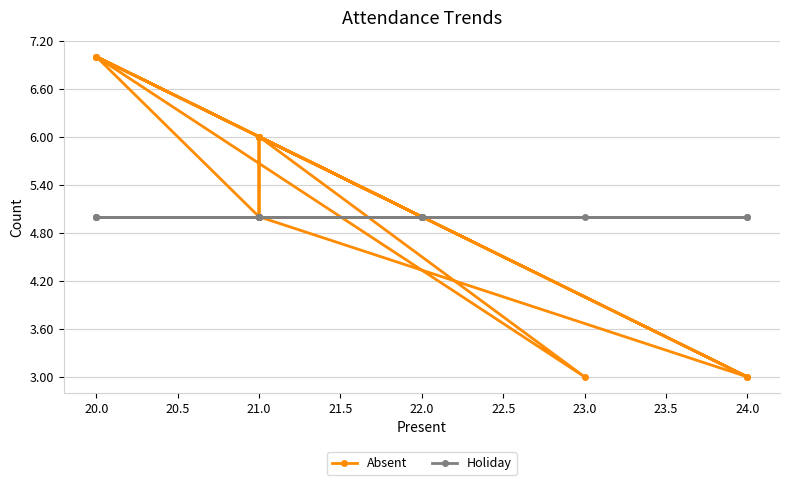

Is the value of Holiday at 20.0 greater than the value of Absent at 20.0?

No